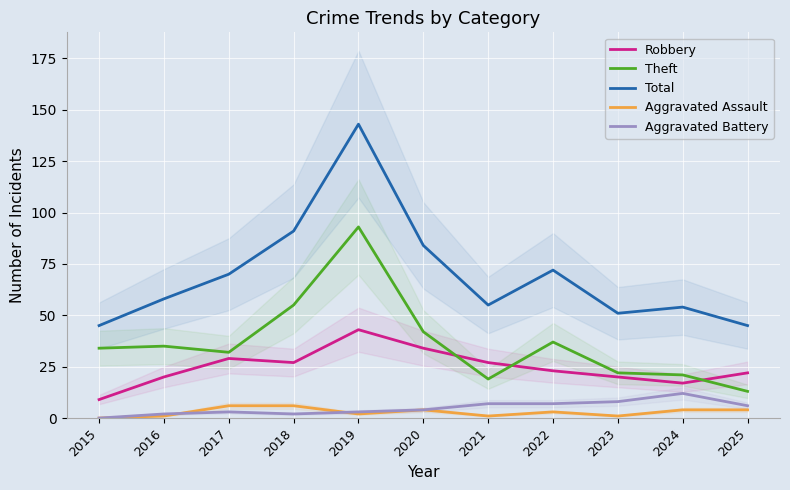

Is the value of Total at 2024 greater than the value of Aggravated Battery at 2016?

Yes